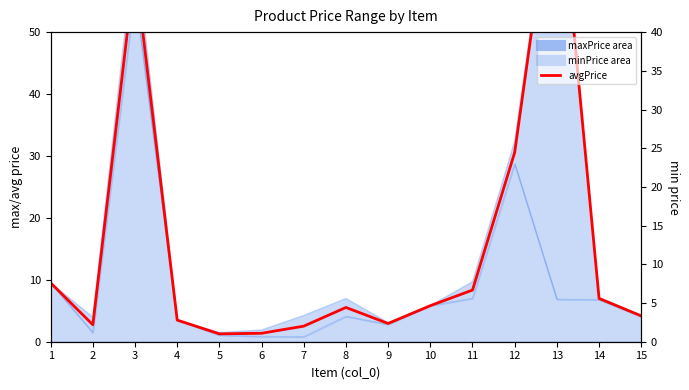

True or false: the data has more than 0 interior local peaks.

True